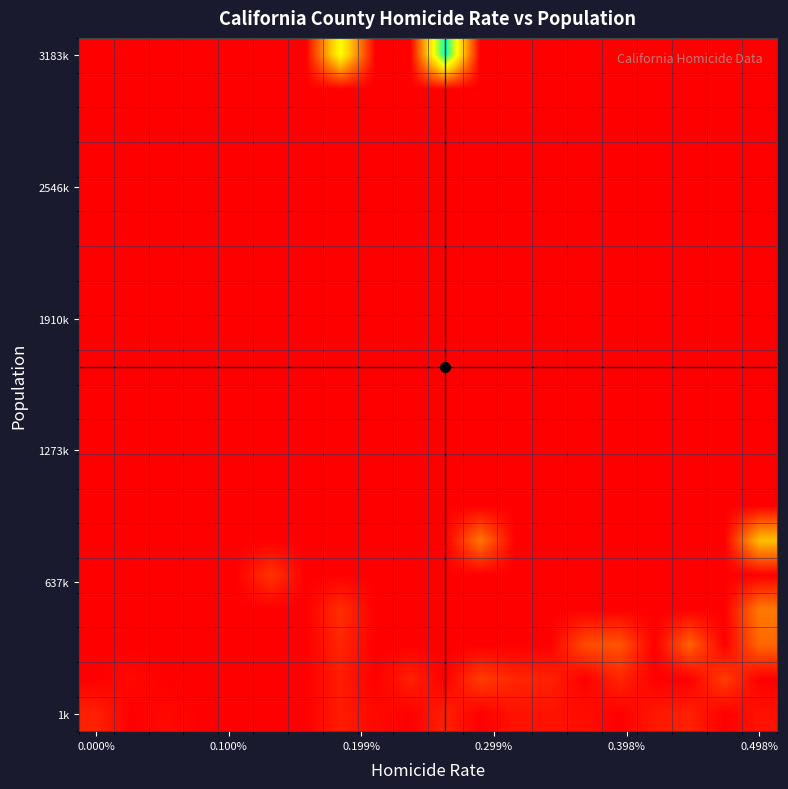

Count the number of data series in this chart.

20